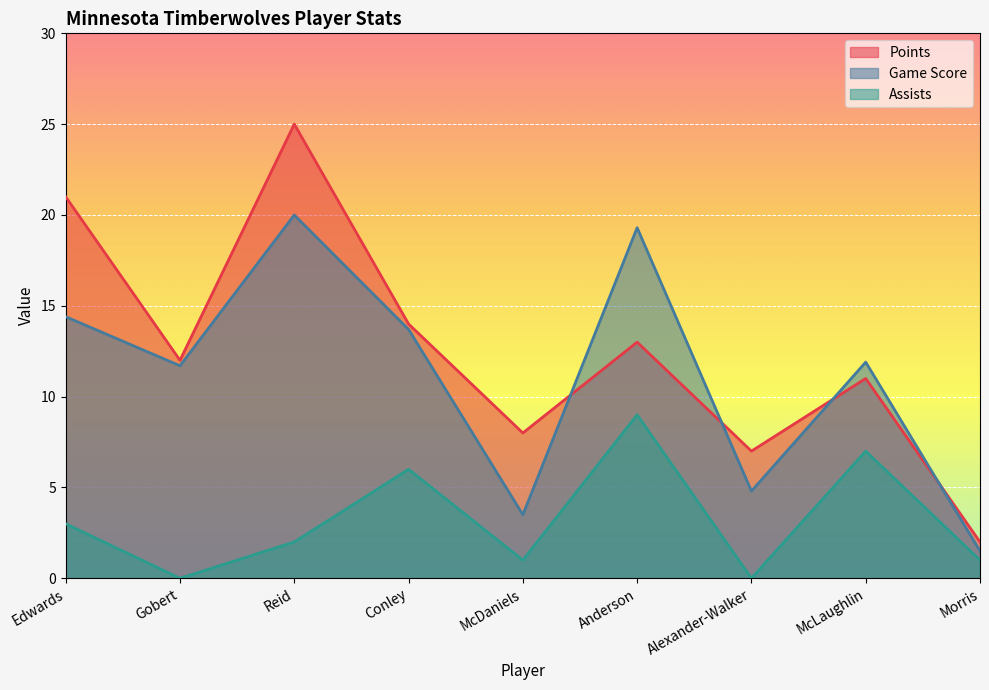

After their last crossing, which series has the higher values: Points or Game Score?

Points